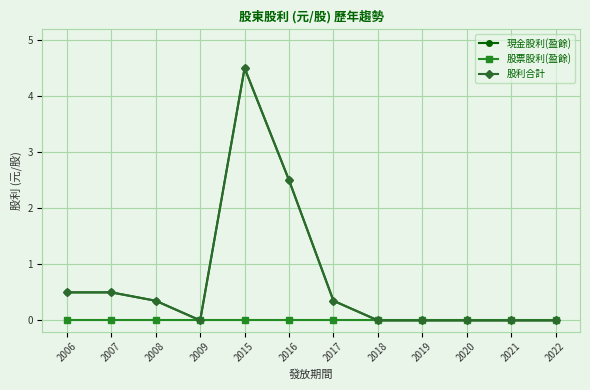

At which label does 現金股利(盈餘) reach its minimum?

2009